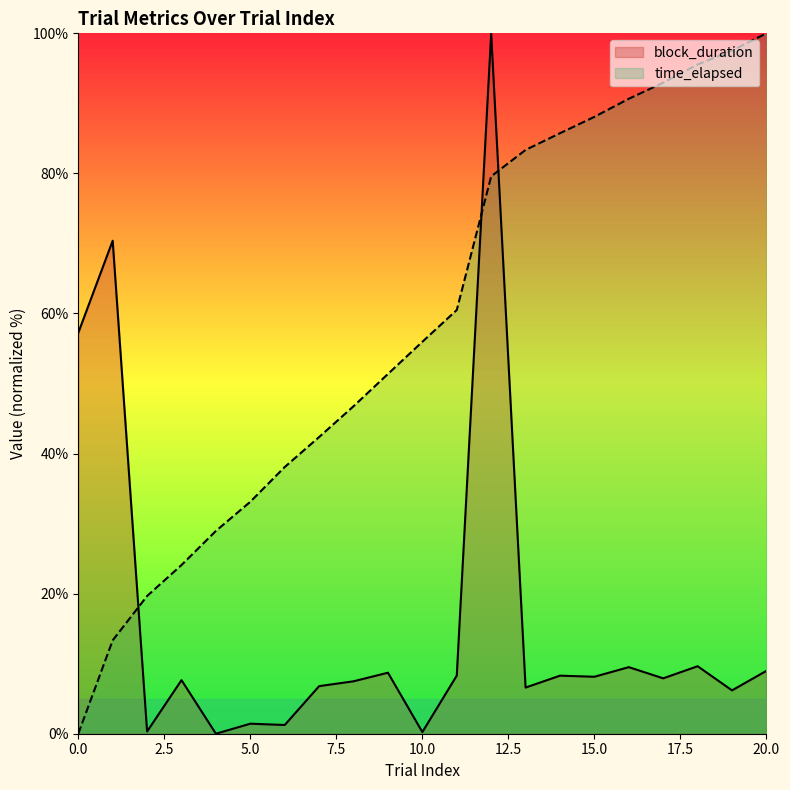

How many values in time_elapsed are above zero?

20